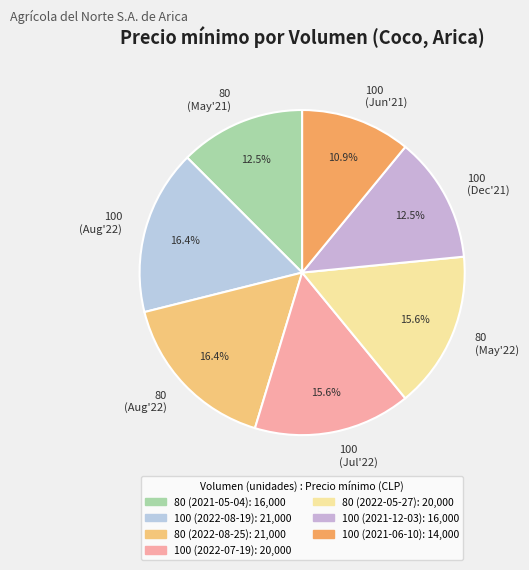

Approximately how many times larger is the value at 100 (Aug'22) compared to 80 (Aug'22)?

1.0